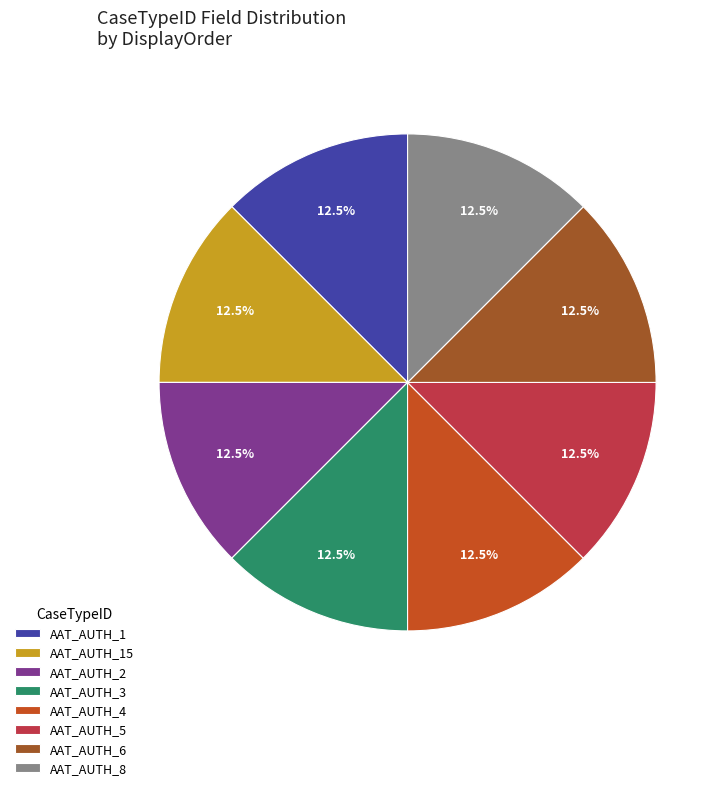

Does AAT_AUTH_5 account for over 50% of the chart?

No